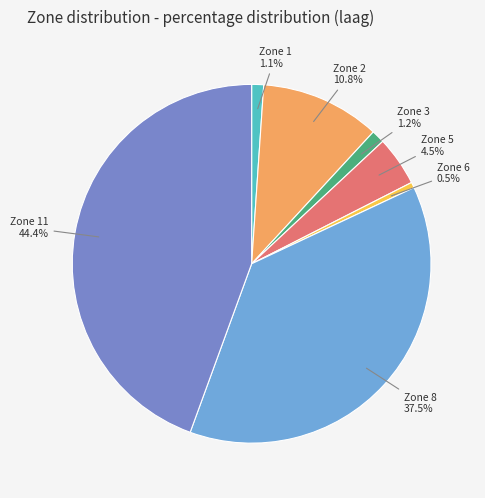

Does Zone 8 represent more than half of the total?

No